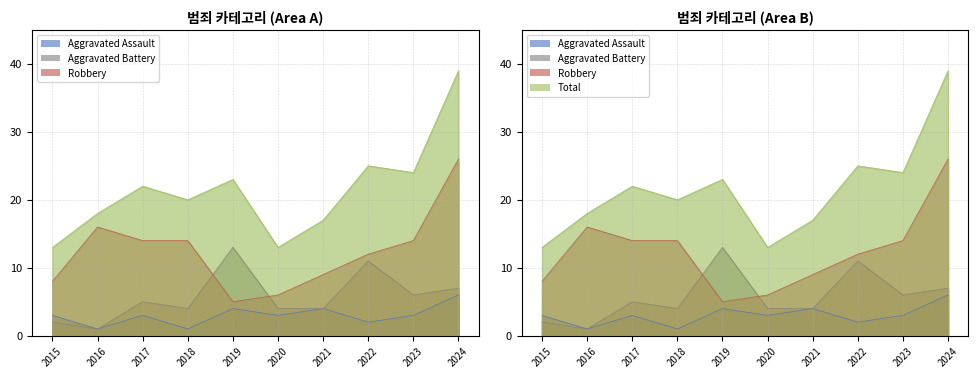

How many values in the Aggravated Battery series exceed 5?

4